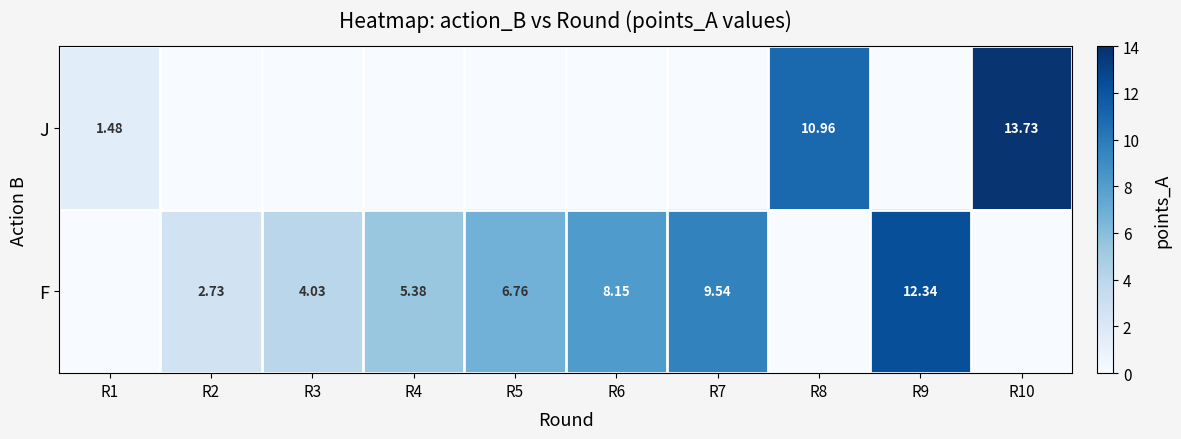

Is the value of J at R1 greater than the value of F at R5?

No